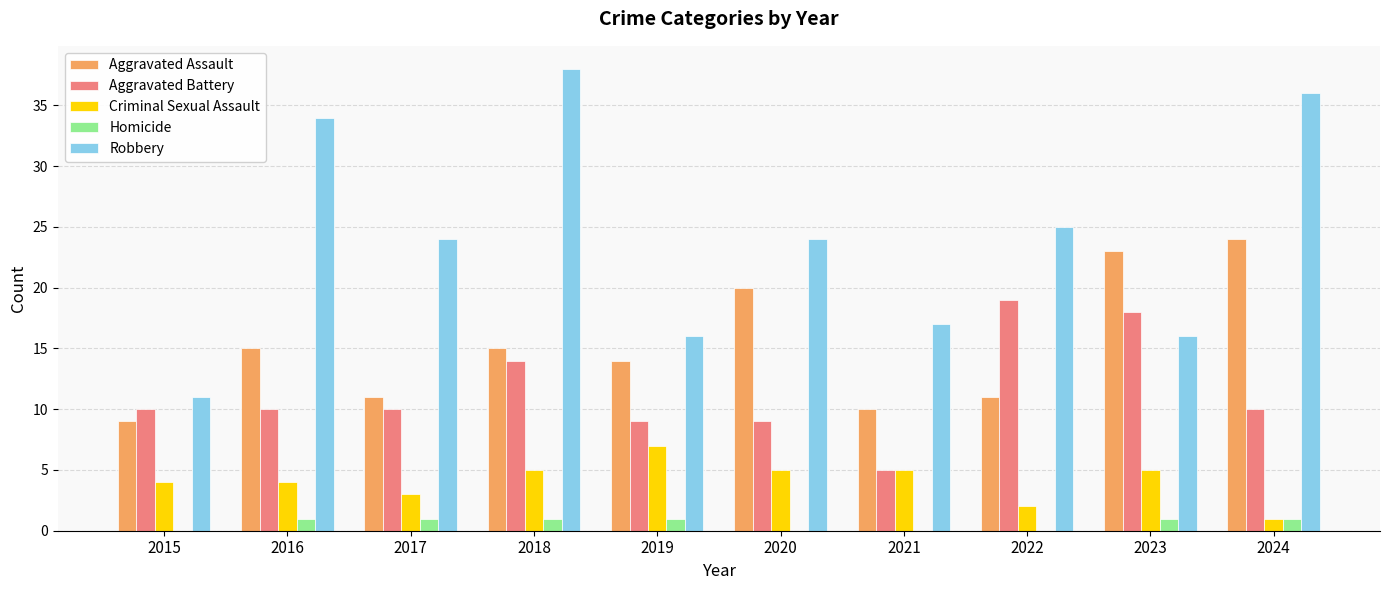

What is the total value across all series at 2016?

64